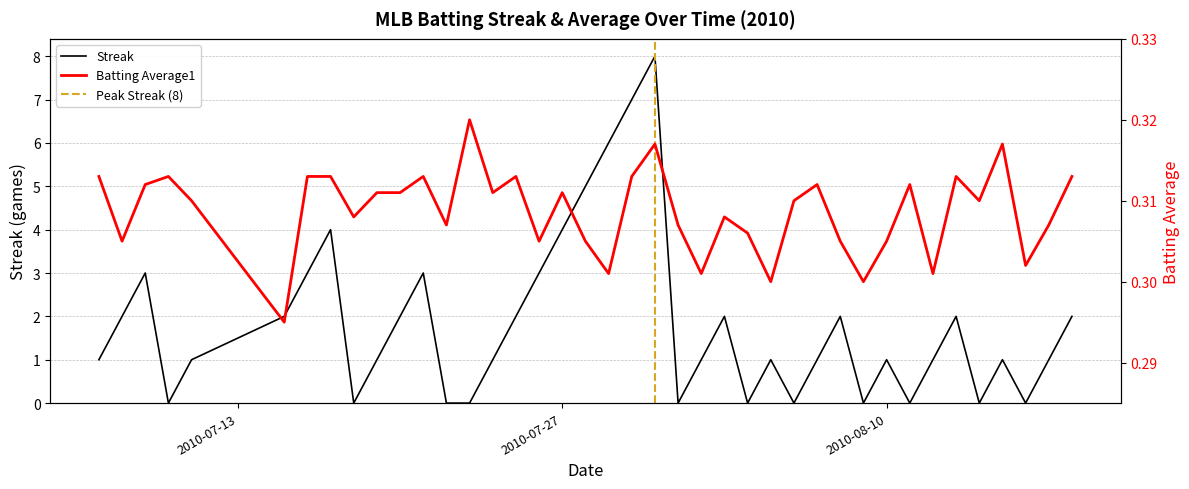

Which series has the largest total across all categories?

Streak